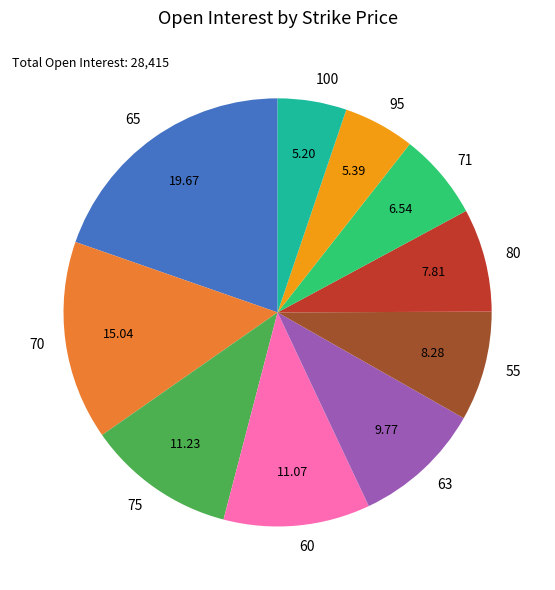

The 75 slice represents 11% of the pie. True or false?

True